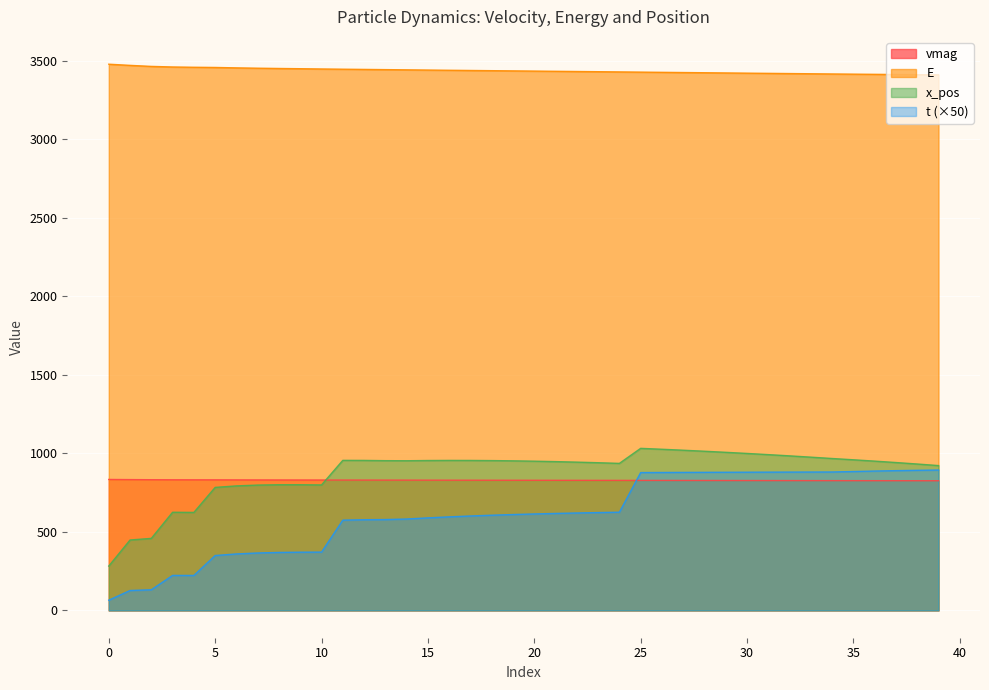

What is the average value of the E series?

3437.4